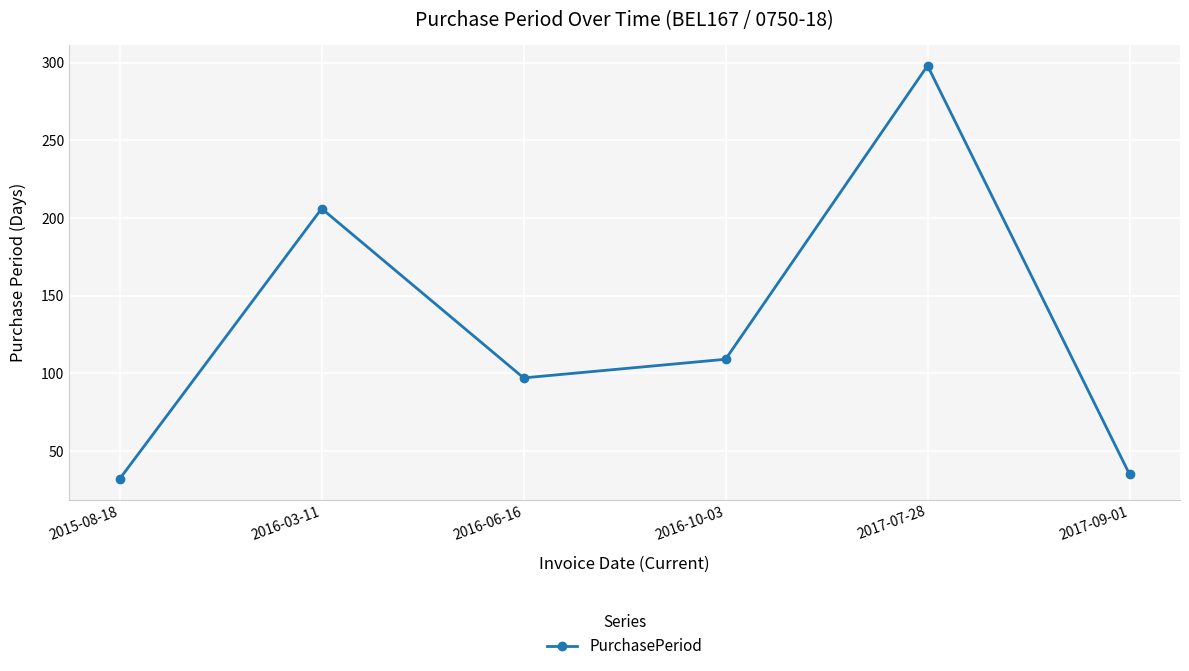

Reading right to left, transcribe all the data shown in this chart.

35	298	109	97	206	32